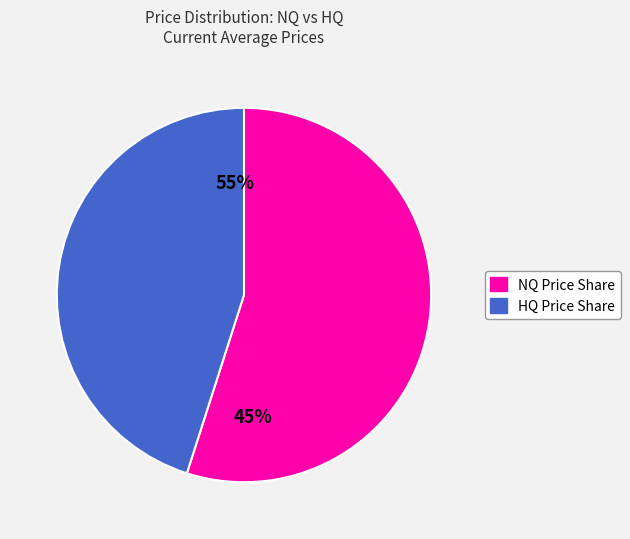

Which series has the widest spread of values?

HQ